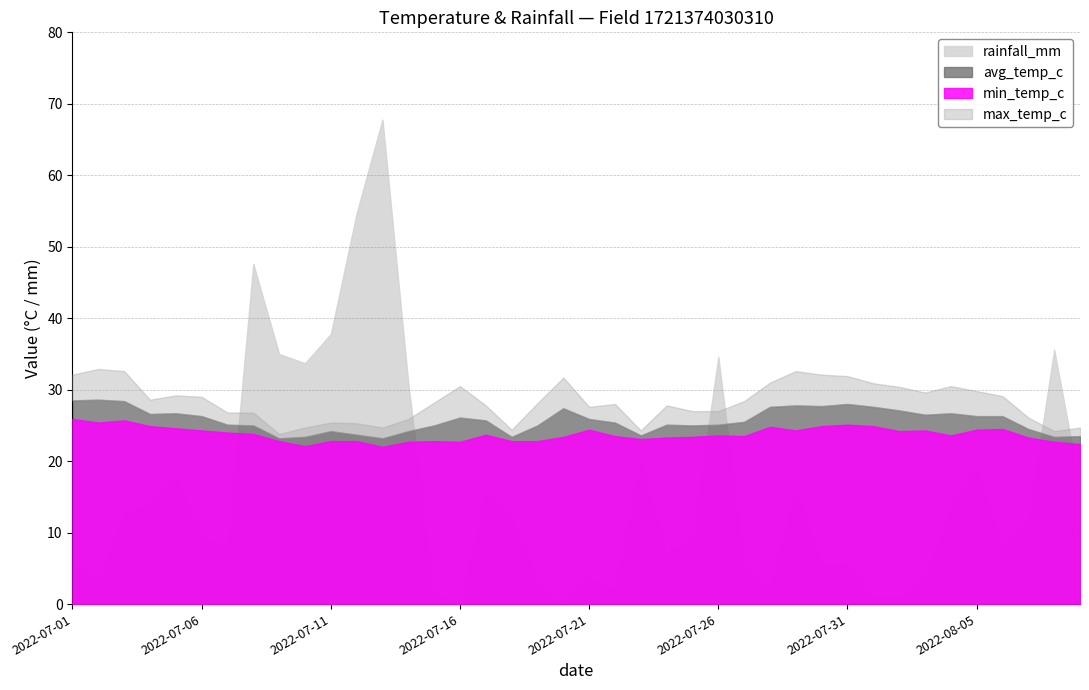

True or false: avg_temp_c has more than 2 interior local peaks.

True